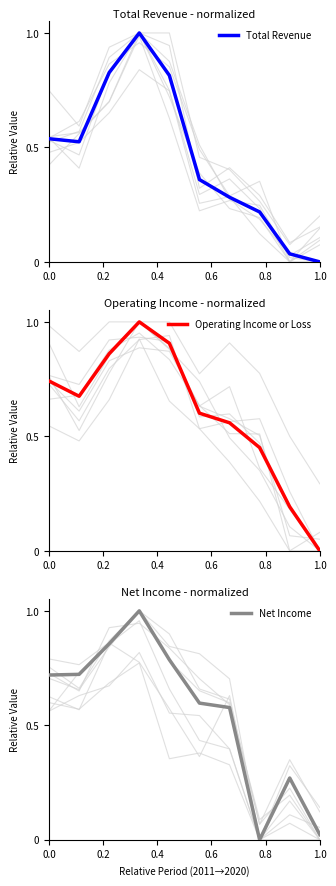

Is it true that Total Revenue equals 0.1 at 0.0?

False